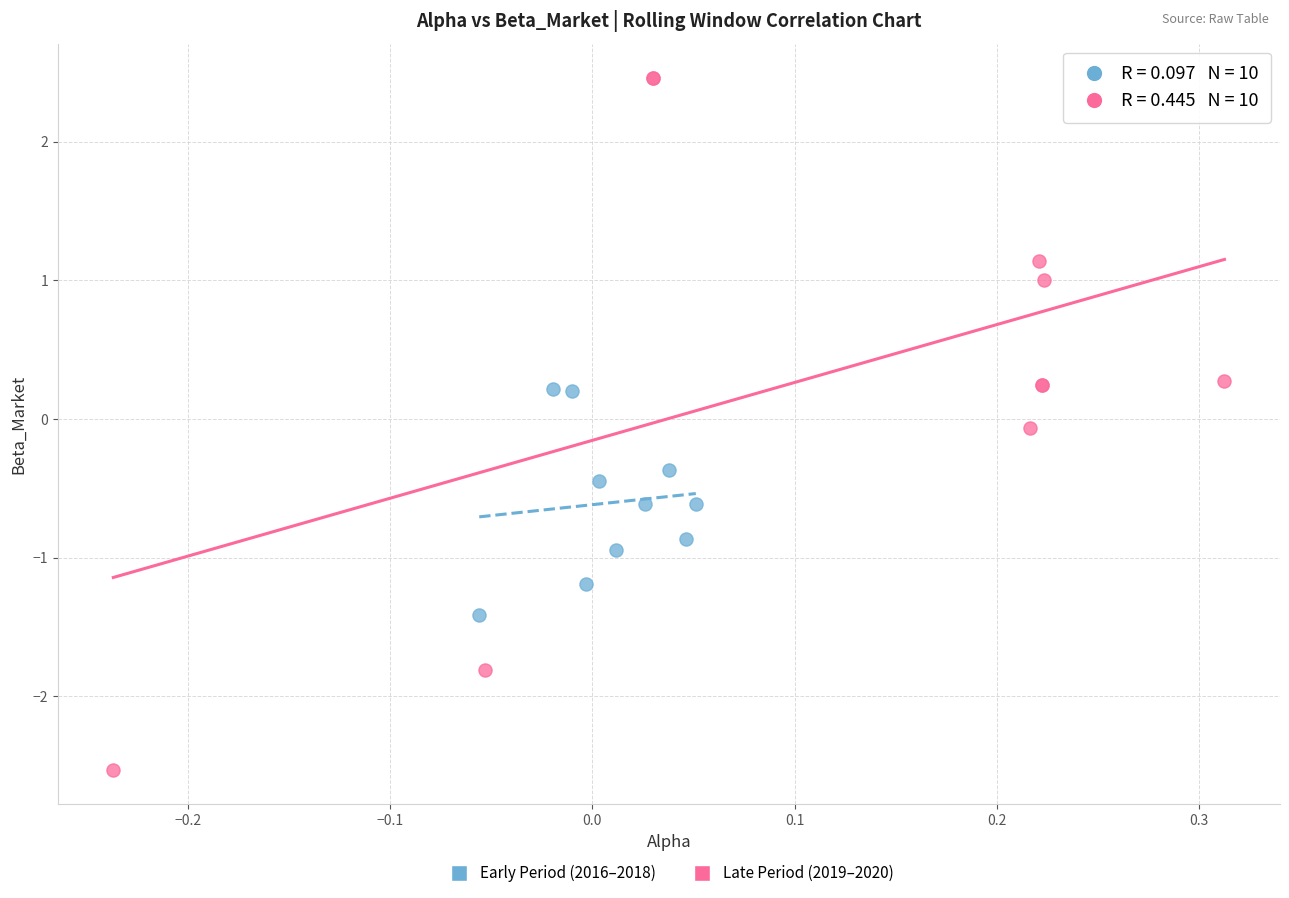

What are all the series names shown in the legend?

Early Period (2016–2018), Late Period (2019–2020)